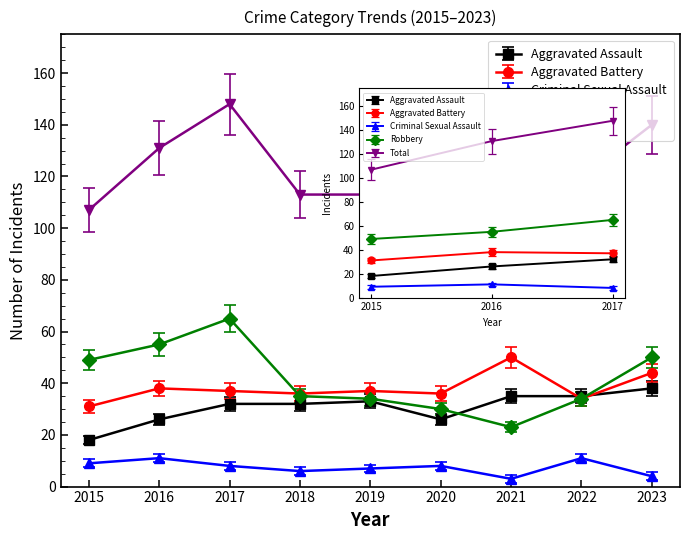

At 2019, list the series in order from largest to smallest.

Total, Aggravated Battery, Robbery, Aggravated Assault, Criminal Sexual Assault